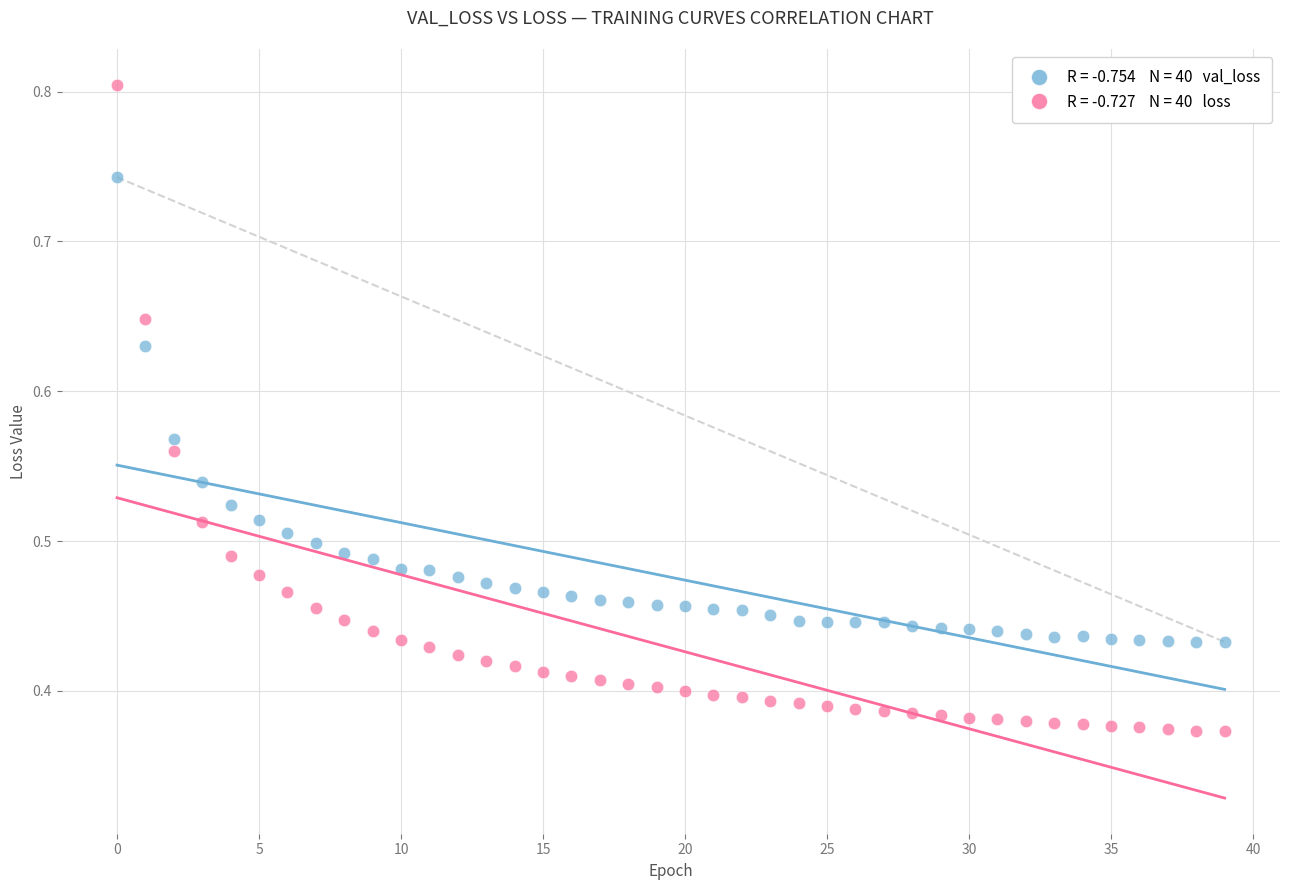

Count the number of points in this scatter plot.

80